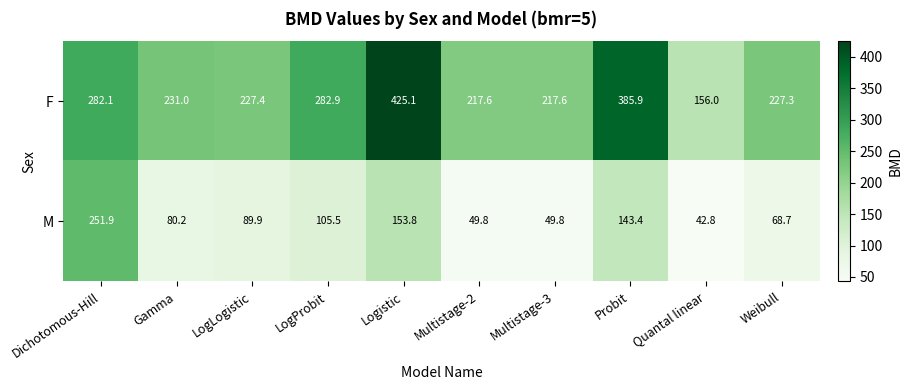

Reading left to right, extract all data points from this chart.

F: Dichotomous-Hill=282.1	Gamma=231.0	LogLogistic=227.4	LogProbit=282.9	Logistic=425.1	Multistage-2=217.6	Multistage-3=217.6	Probit=385.9	Quantal linear=156.0	Weibull=227.3
M: Dichotomous-Hill=251.9	Gamma=80.2	LogLogistic=89.9	LogProbit=105.5	Logistic=153.8	Multistage-2=49.8	Multistage-3=49.8	Probit=143.4	Quantal linear=42.8	Weibull=68.7